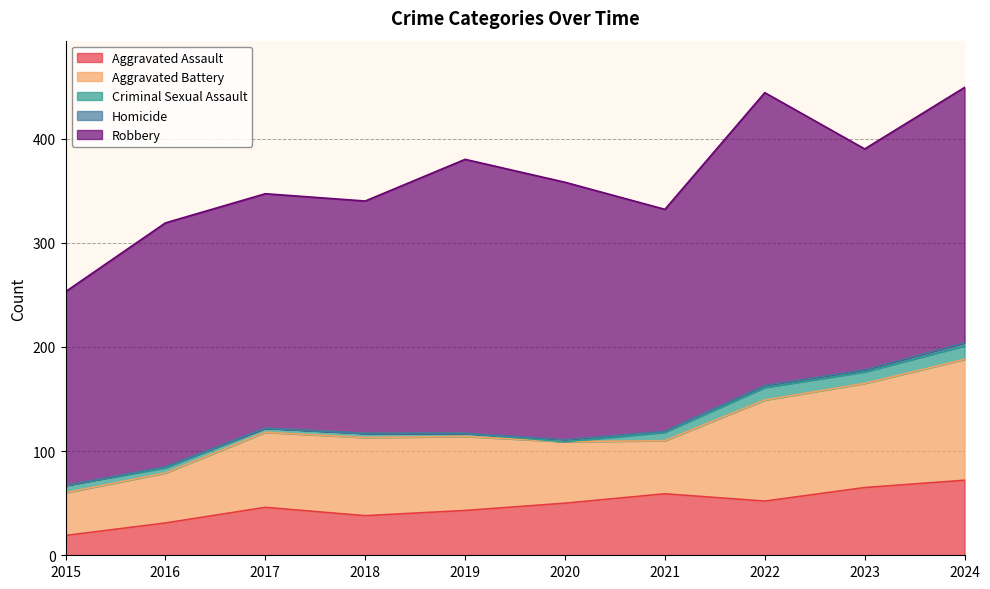

At which category does Aggravated Assault reach its first local valley?

2018